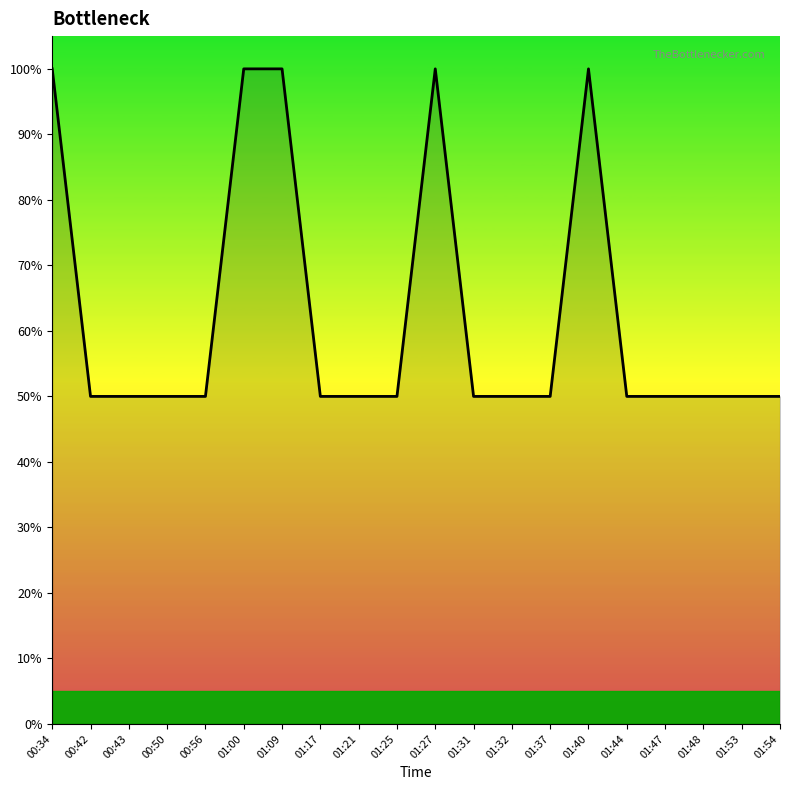

Is it true that the value at 00:50 is 89?

False